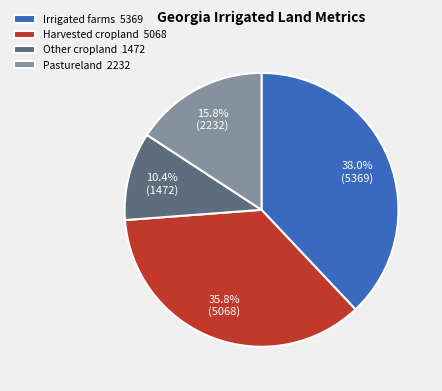

How many slices are in this pie chart?

4